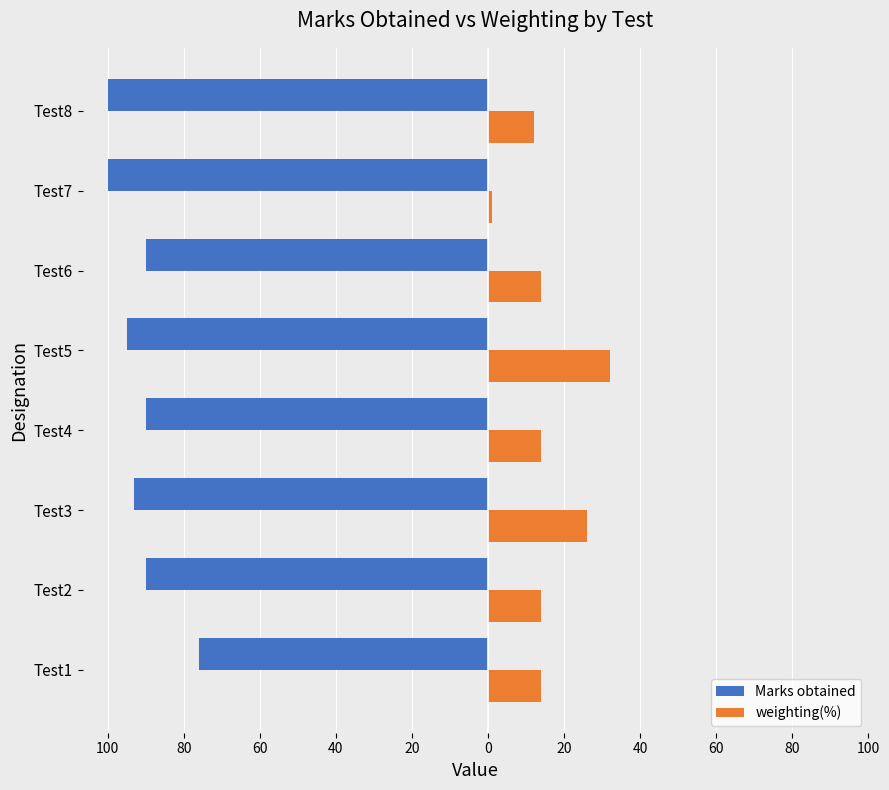

What are all the series names shown in the legend?

Marks obtained, weighting(%)